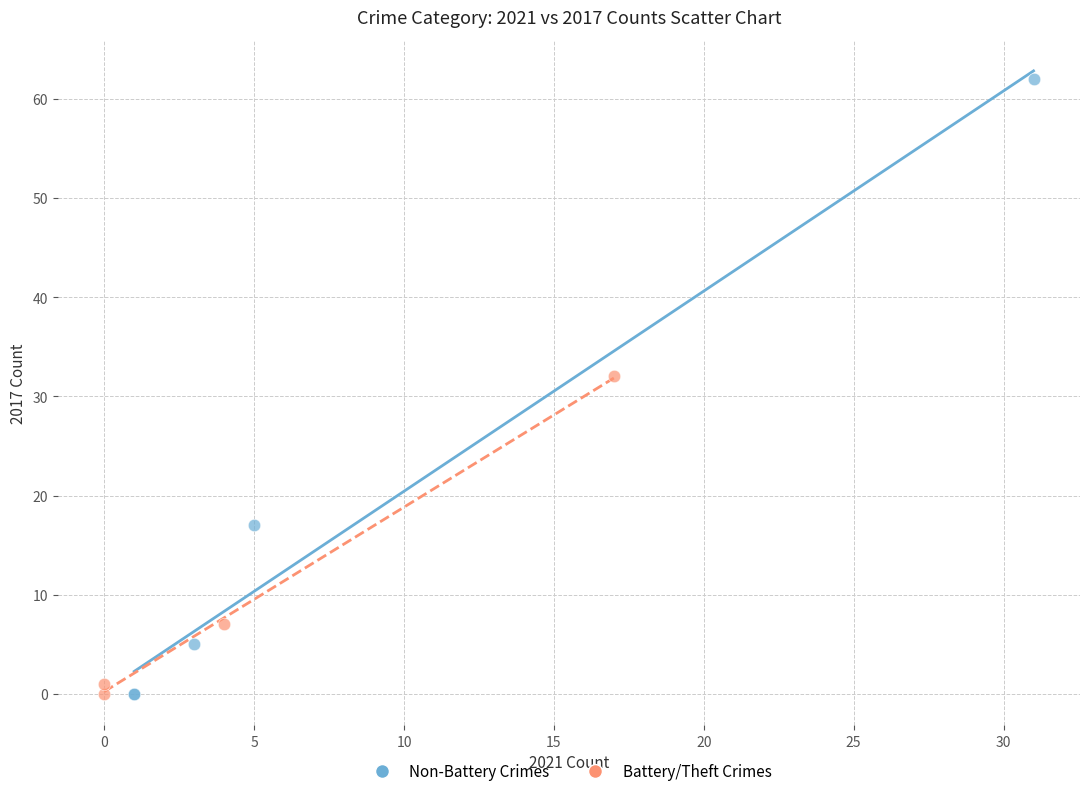

Which series has the widest spread of Y values?

Non-Battery Crimes